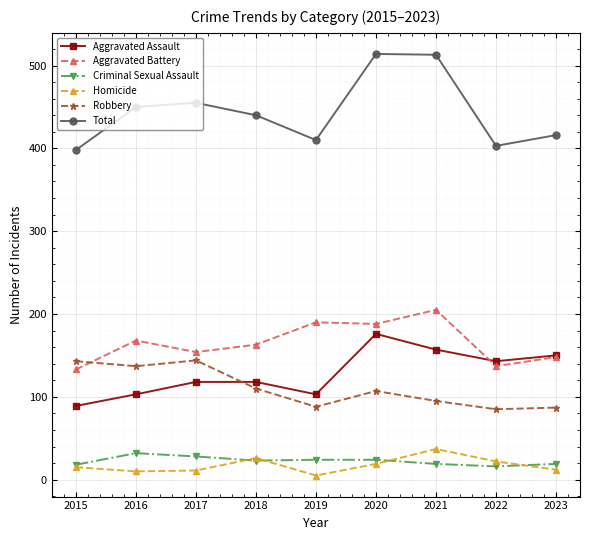

What is the smallest value displayed?

5